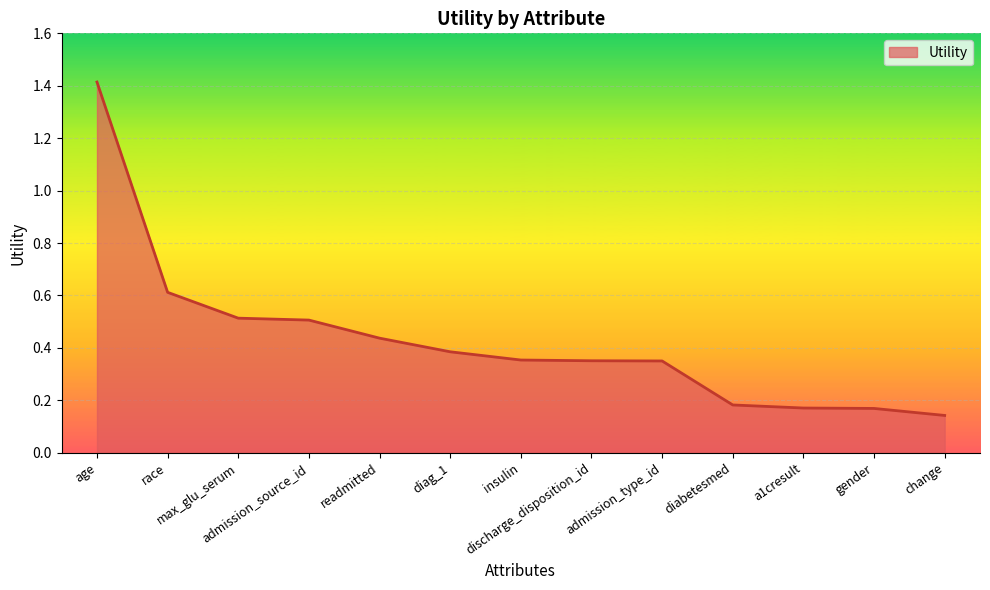

What is the label of the 4th point from the left?

admission_source_id